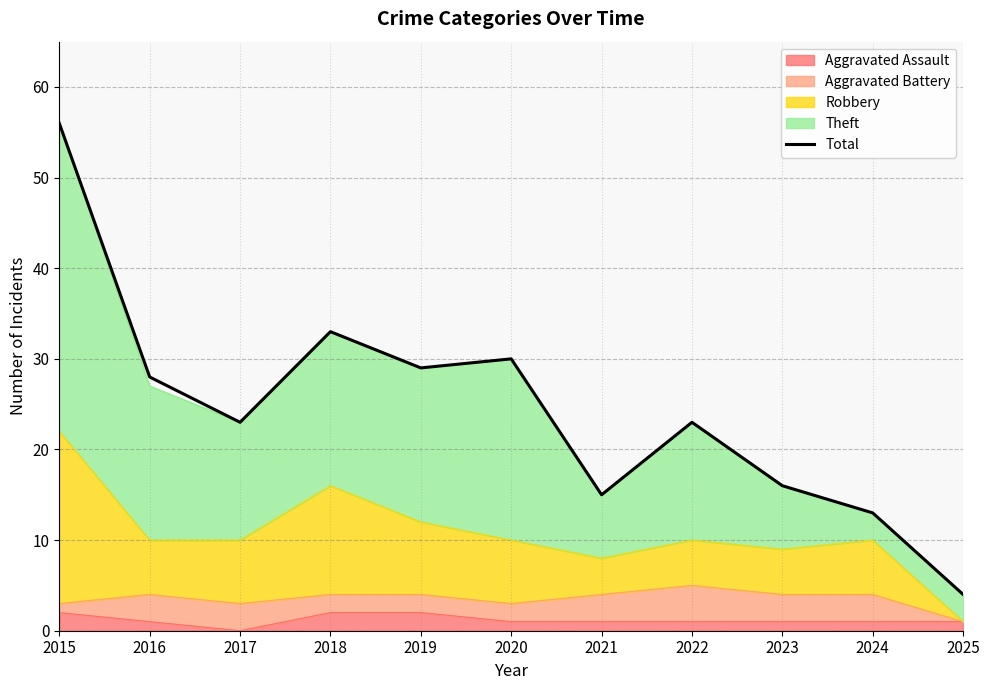

Which label corresponds to the smallest value in the chart?

2025